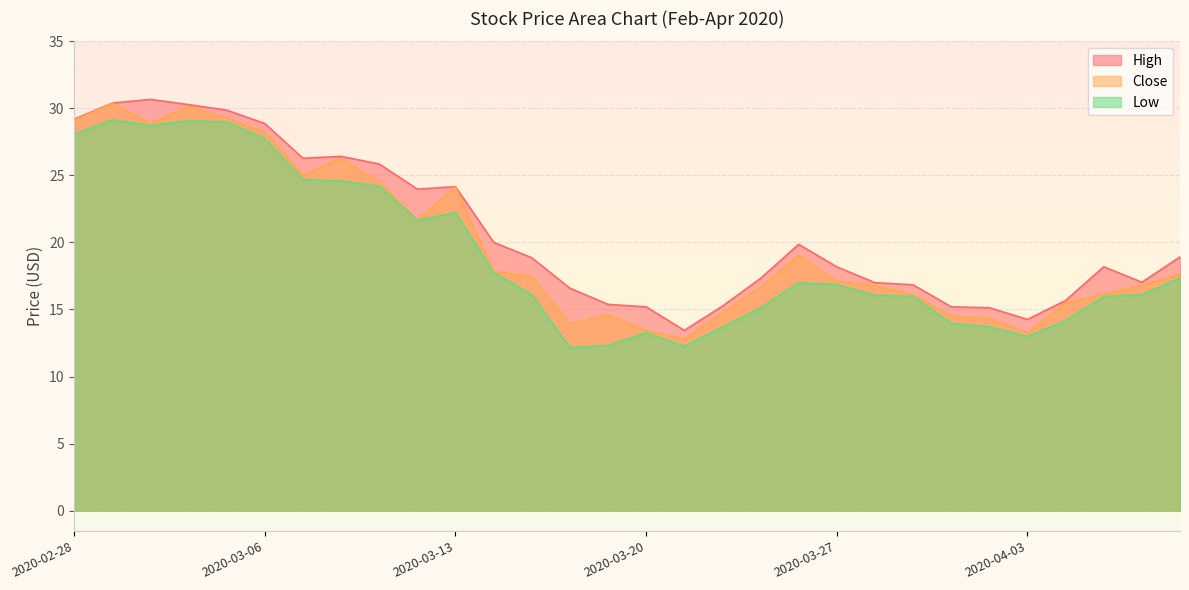

In Low, how many points are higher than both neighbors (excluding endpoints)?

5